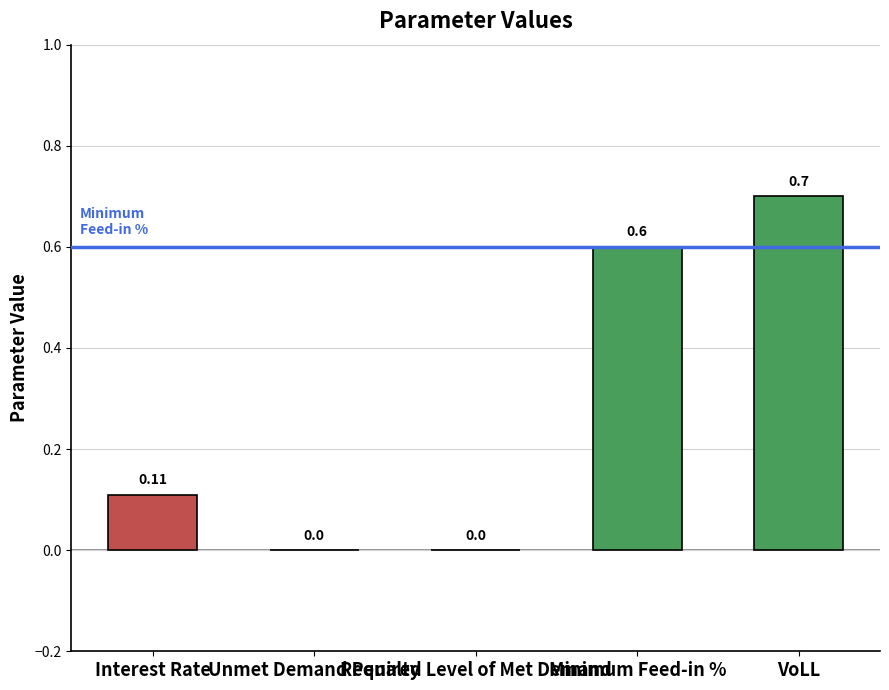

The chart shows a value of 0.3 at Unmet Demand Penalty. True or false?

False